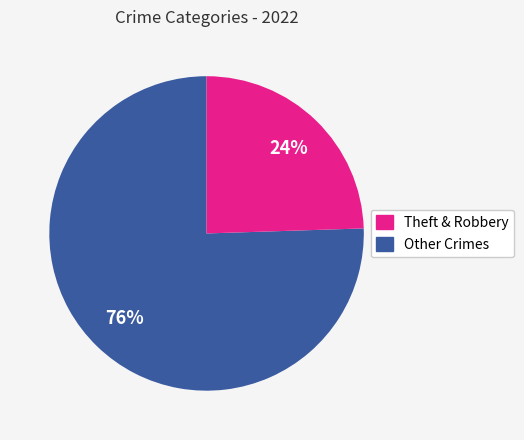

Count the number of slices in the pie.

2